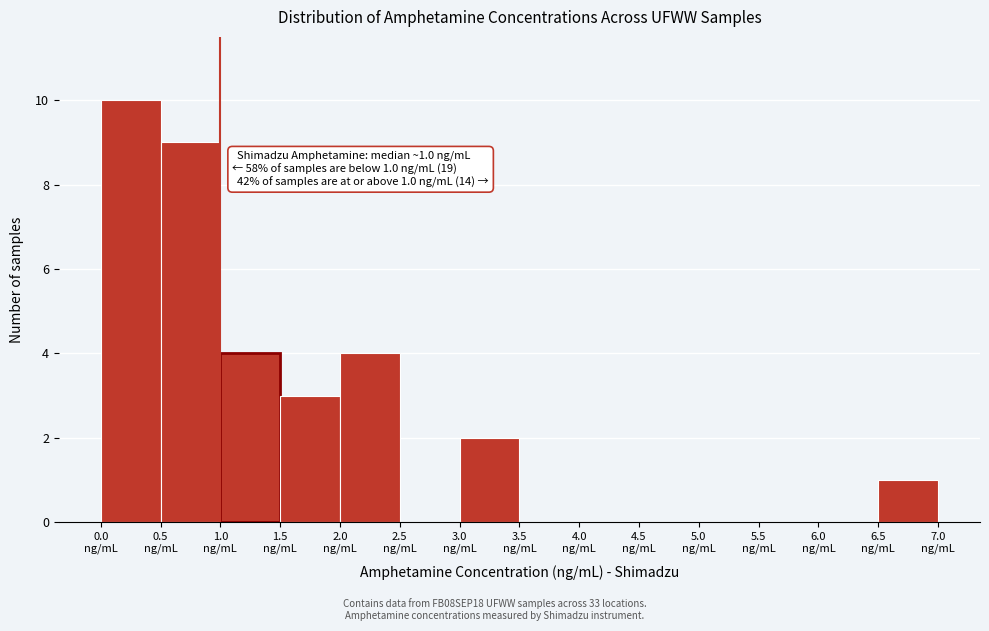

Which range on the x-axis has the tallest bar?

0.0 to 0.5